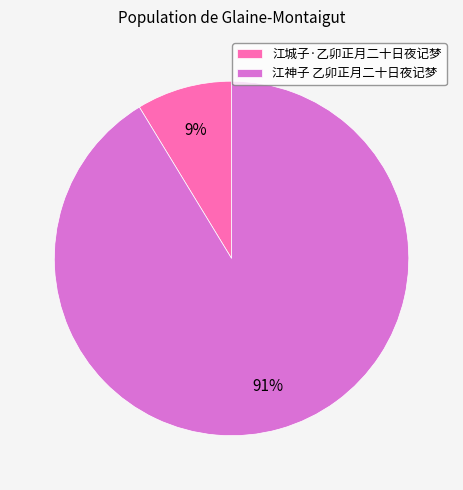

What percentage is the 江神子 乙卯正月二十日夜记梦 slice, to the nearest percent?

91%